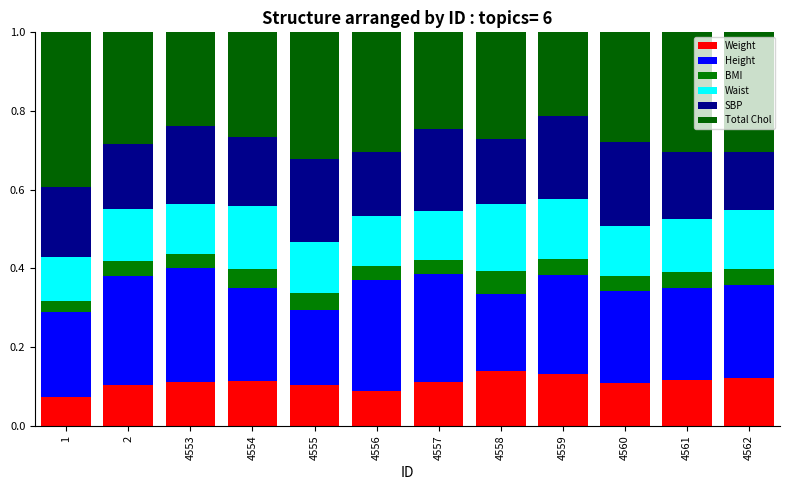

Count the number of categories in the chart.

12